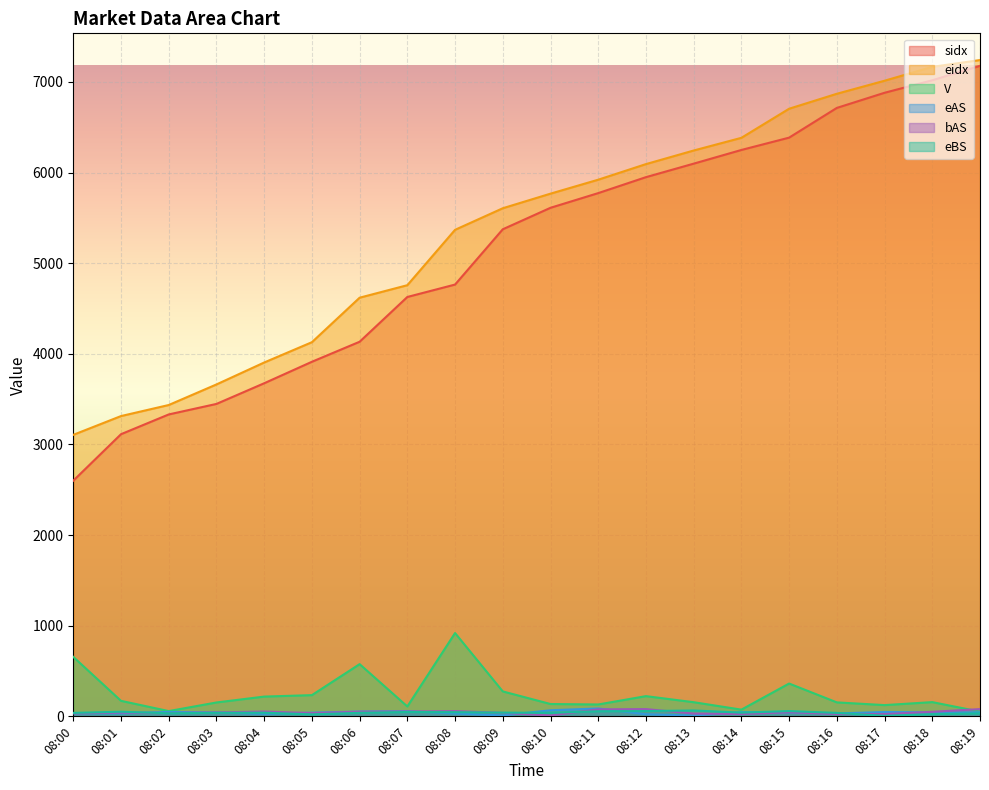

What is the total value across all series at 08:08?

11187